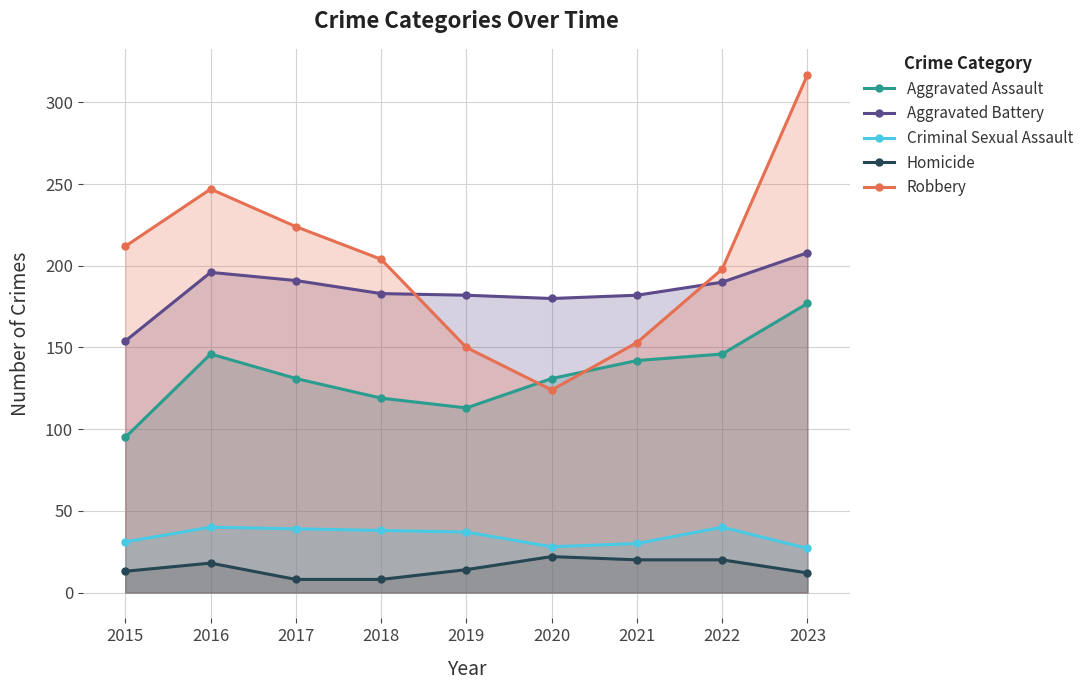

How many values in the Criminal Sexual Assault series are below 37?

4